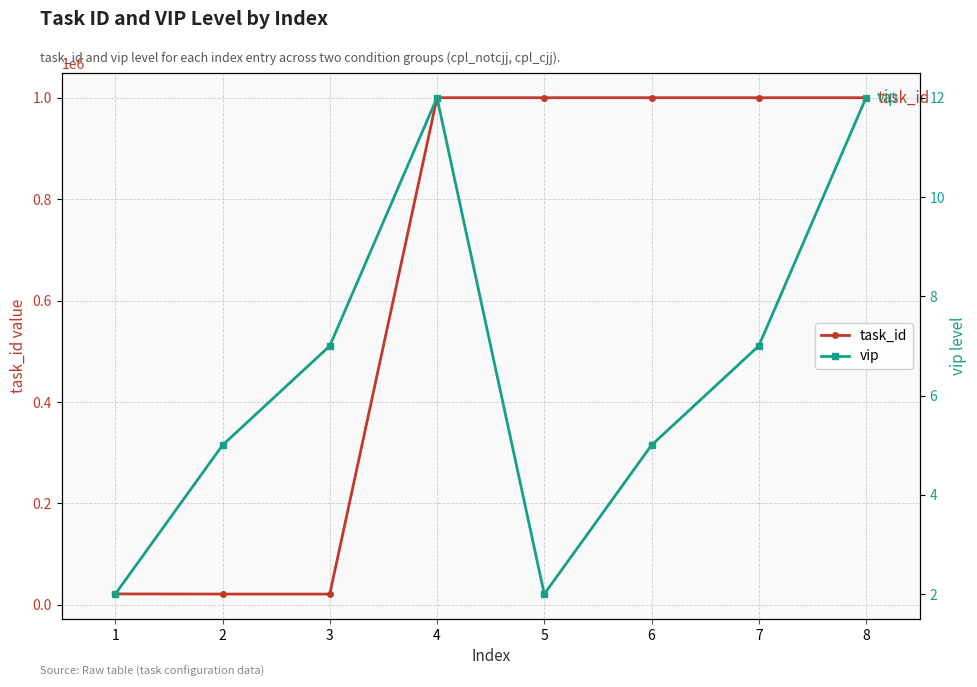

Is the value of task_id at 4 greater than the value of vip at 1?

Yes